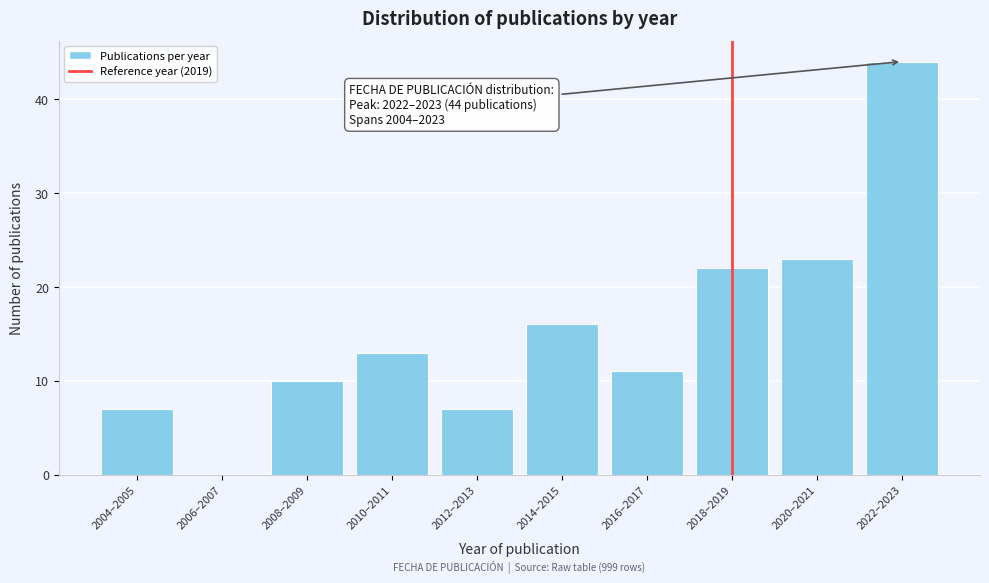

Reading left to right, list all the values displayed in this chart.

2004–2005=7	2006–2007=0	2008–2009=10	2010–2011=13	2012–2013=7	2014–2015=16	2016–2017=11	2018–2019=22	2020–2021=23	2022–2023=44